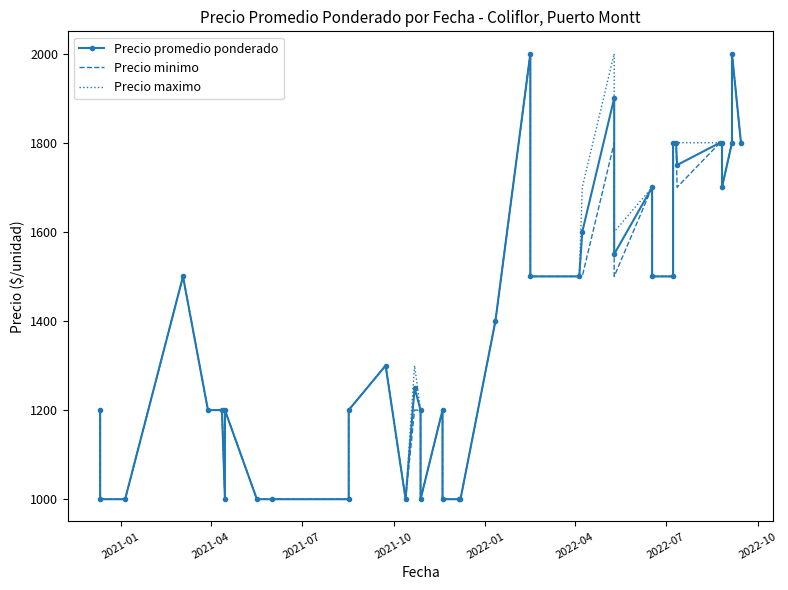

List the series in order of their peak value, lowest first.

Precio promedio ponderado, Precio minimo, Precio maximo